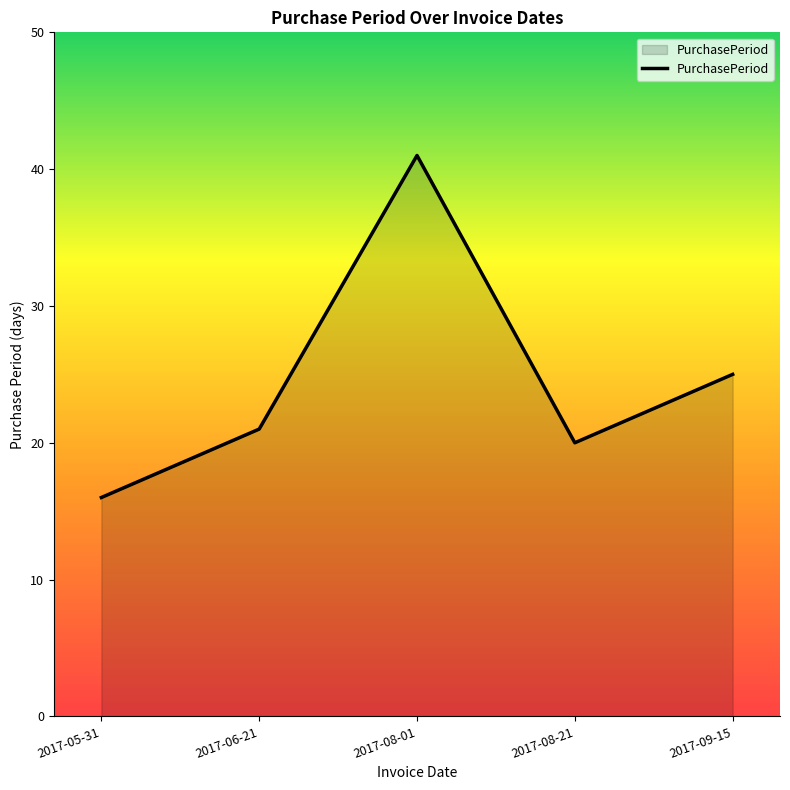

At which category does the data reach its first local valley?

2017-08-21